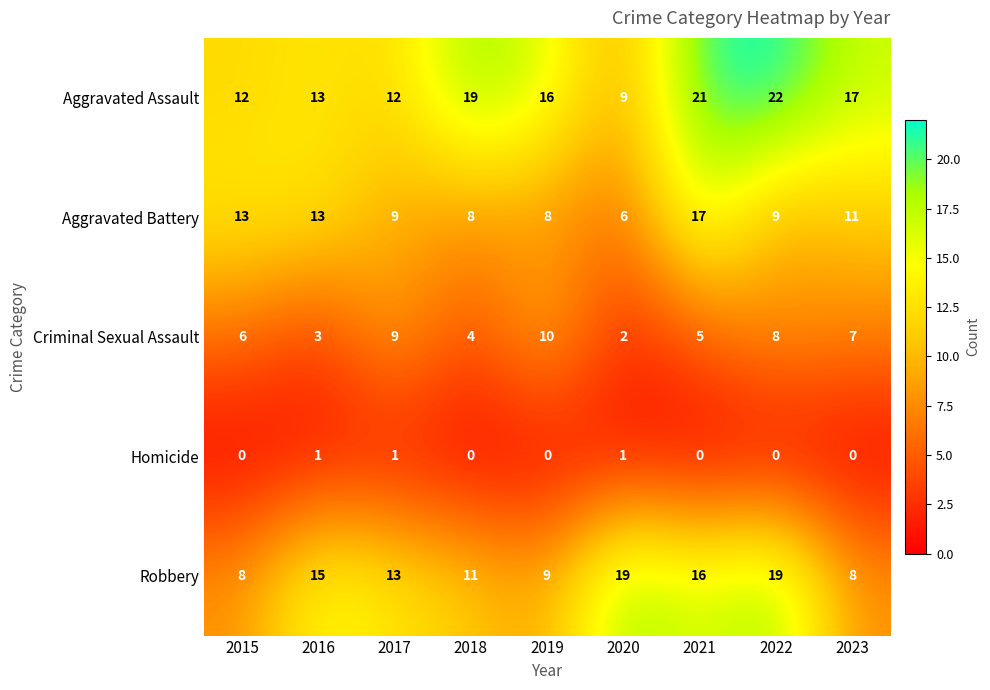

What is the sum of the Robbery values at 2018 and 2020?

30